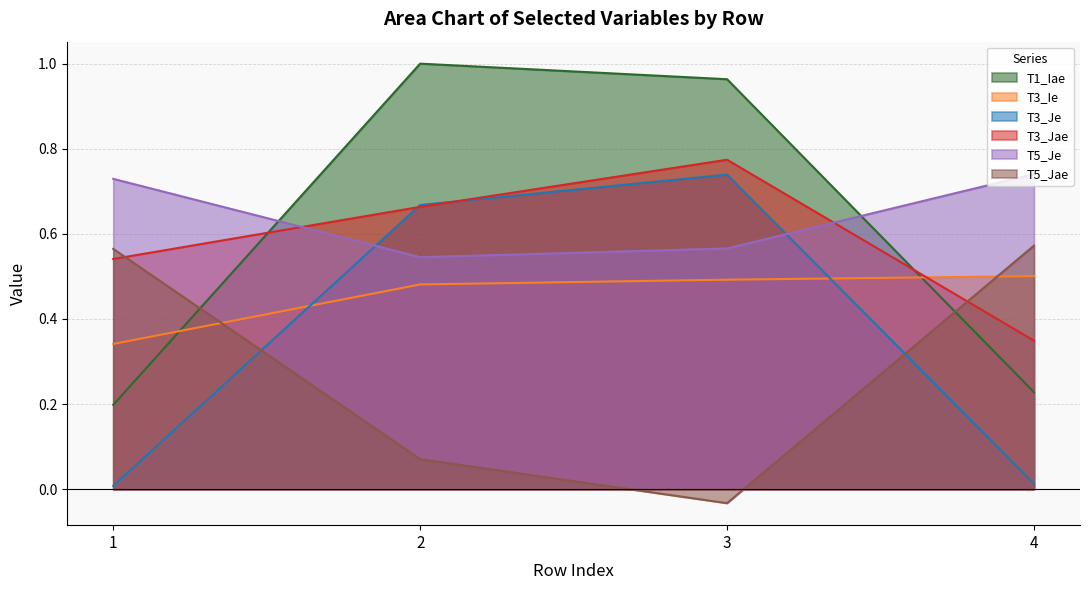

The value of T3_Ie at 2 is 0.7. True or false?

False